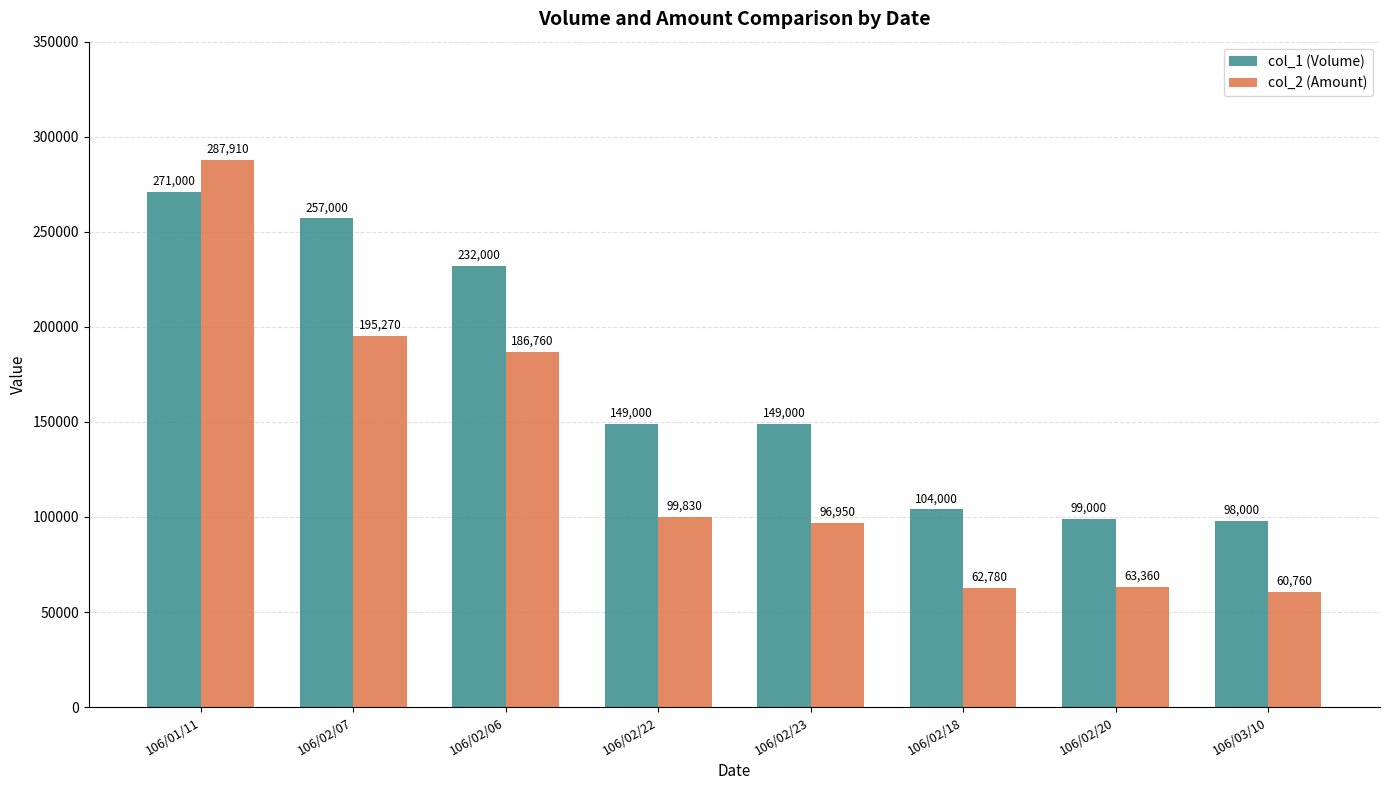

How many categories are shown in the chart?

8